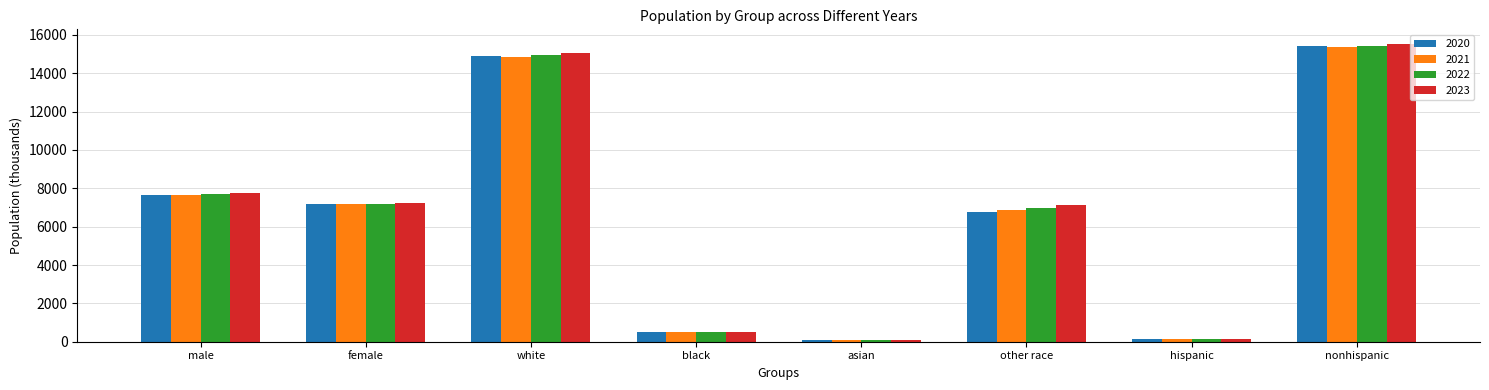

What is the difference between the highest and lowest values at other race?

327.1